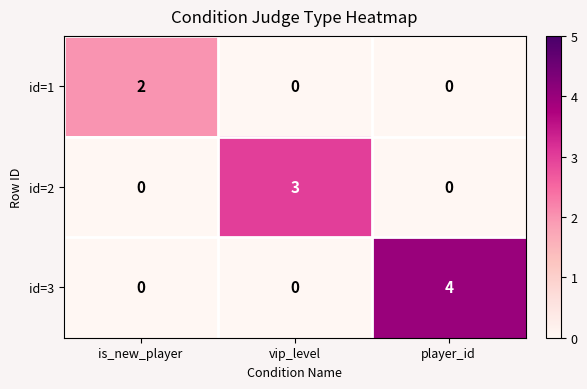

Which label corresponds to the largest value in the chart?

player_id